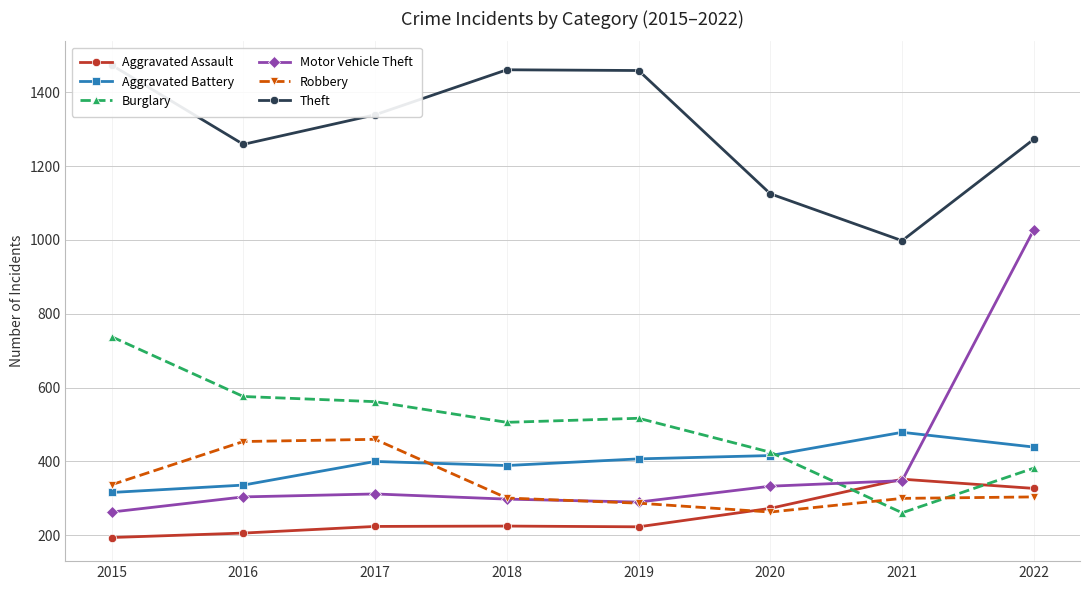

True or false: Theft has a value of 481 at 2021.

False